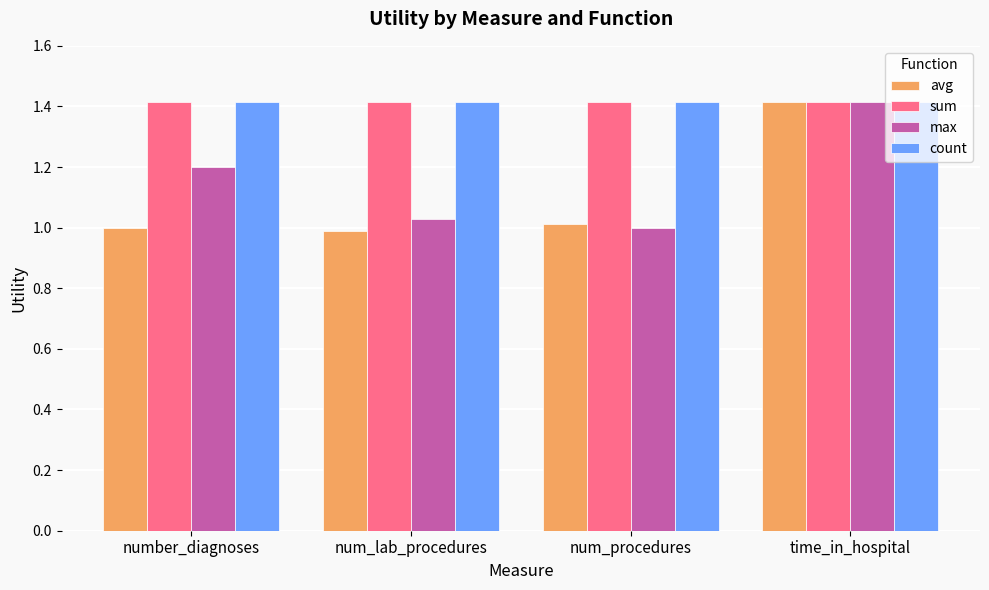

Which category has the highest value in the max series?

time_in_hospital